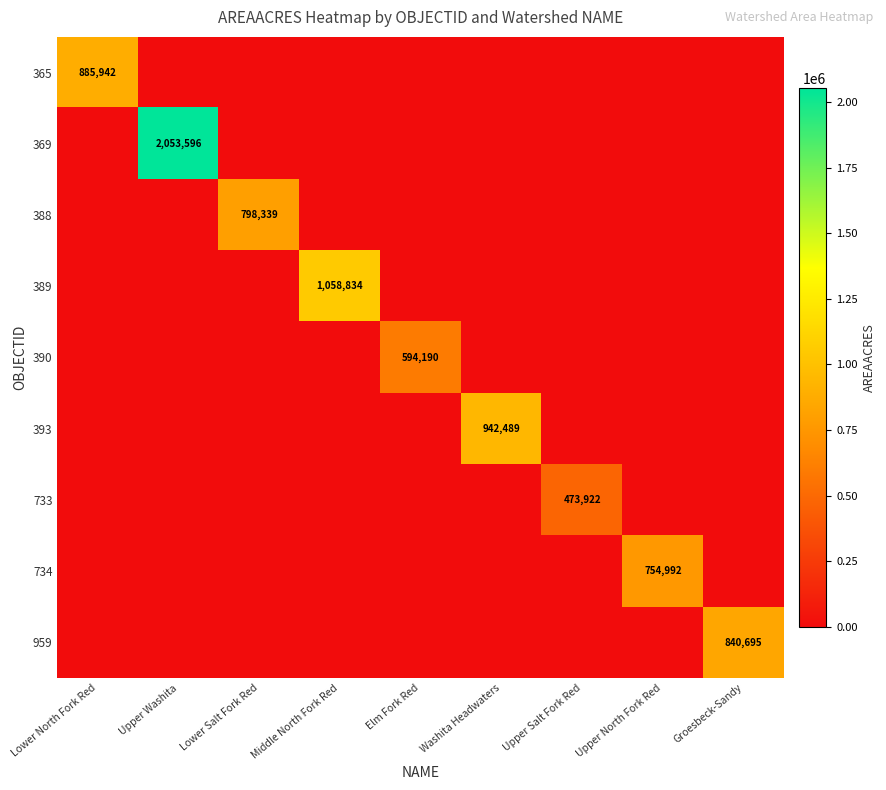

What is the difference between the 734 values at Lower North Fork Red and Upper North Fork Red?

754992